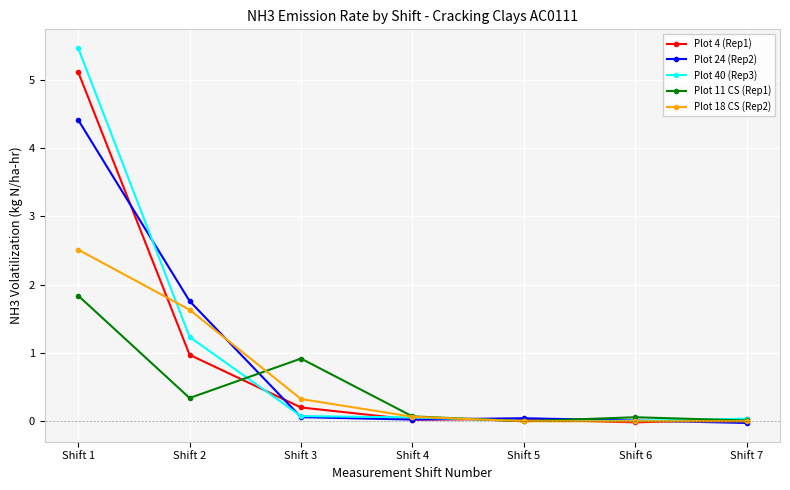

Does the chart have visible grid lines?

Yes